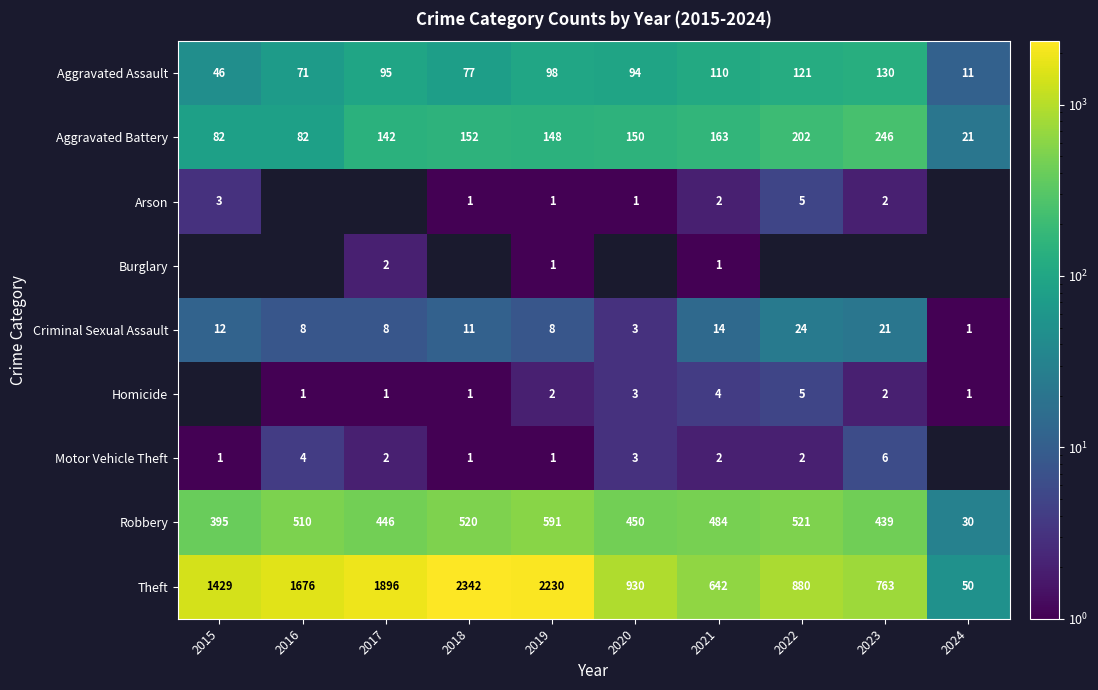

At which label does Aggravated Battery first exceed 150?

2018